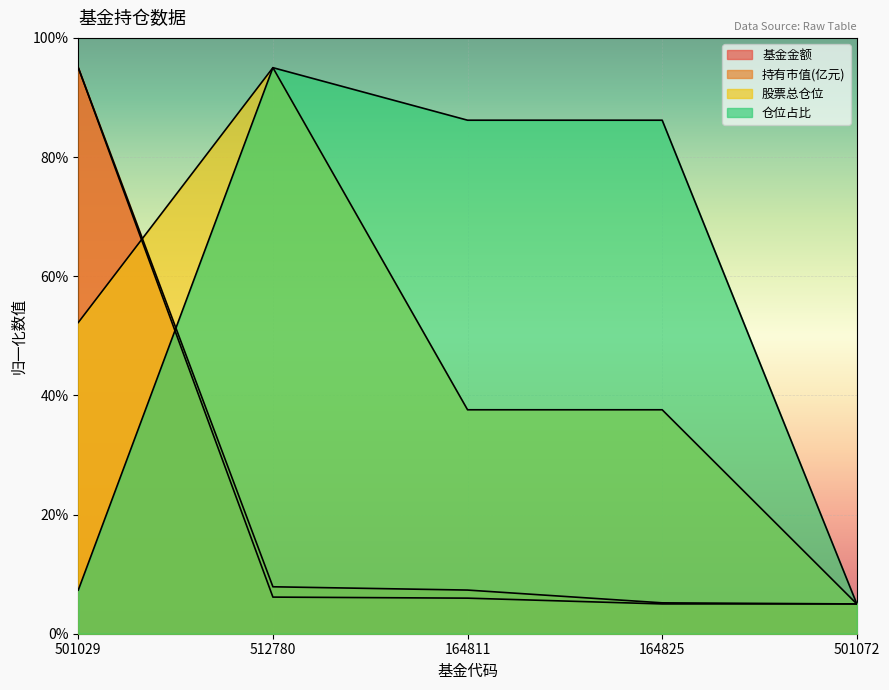

What is the label of the 2nd point from the right?

164825